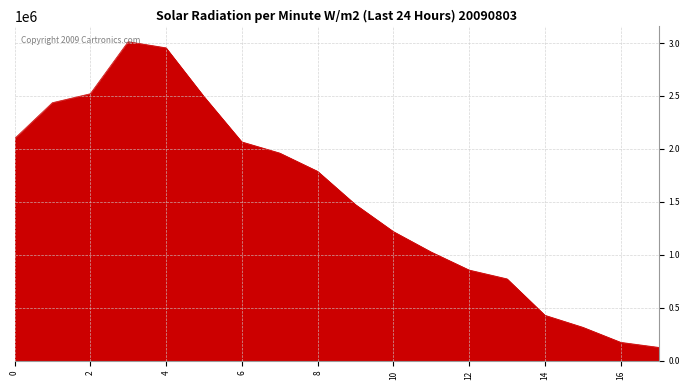

What is the minimum value shown in the chart?

127920